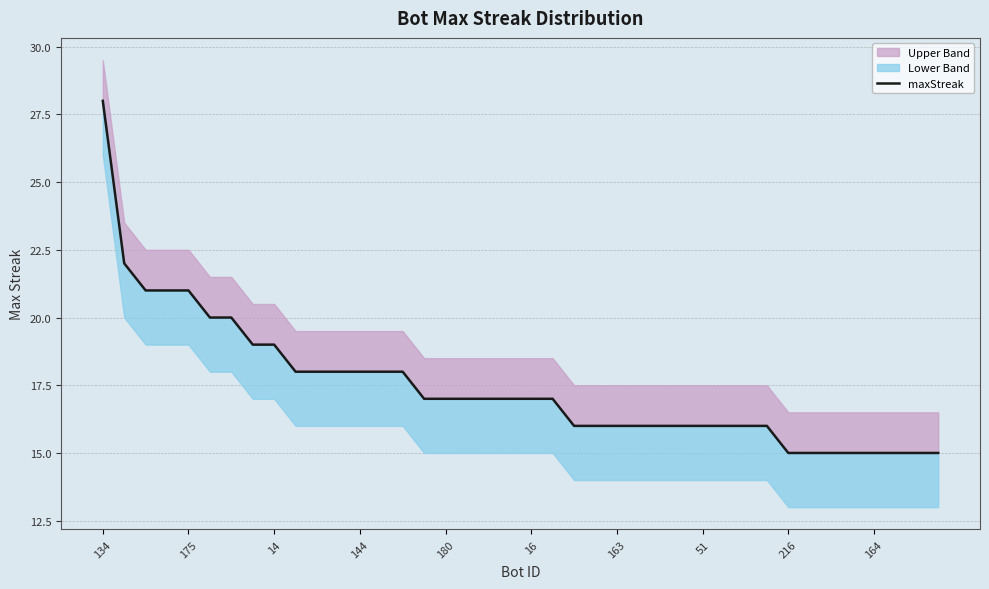

Which has a higher value, 38 or 33?

38